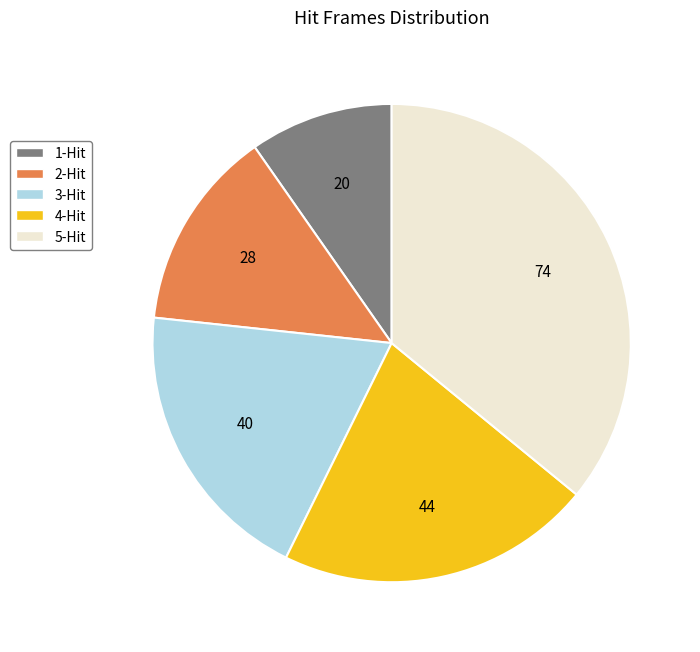

The 1-Hit slice represents 21% of the pie. True or false?

False